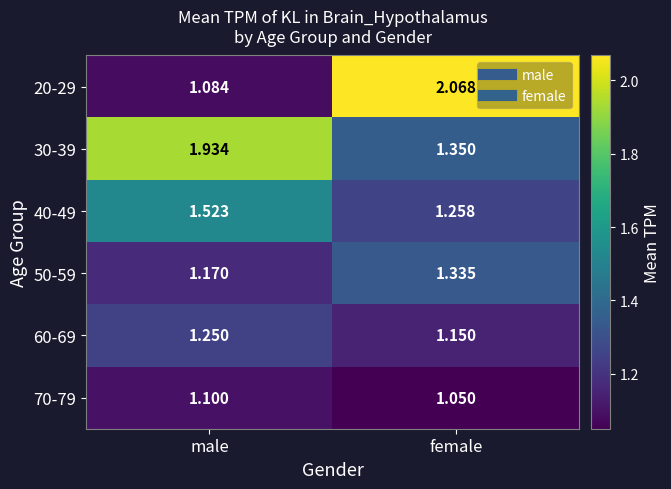

Where is 60-69 nearest to the value 1?

female